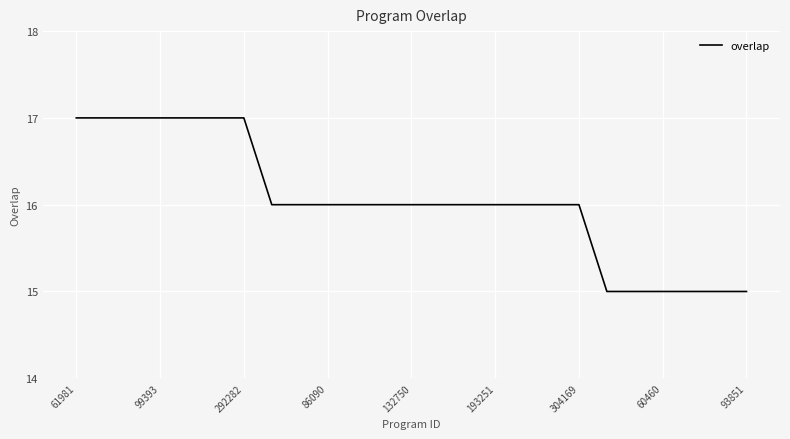

Is this an area chart (filled region under the line)?

No